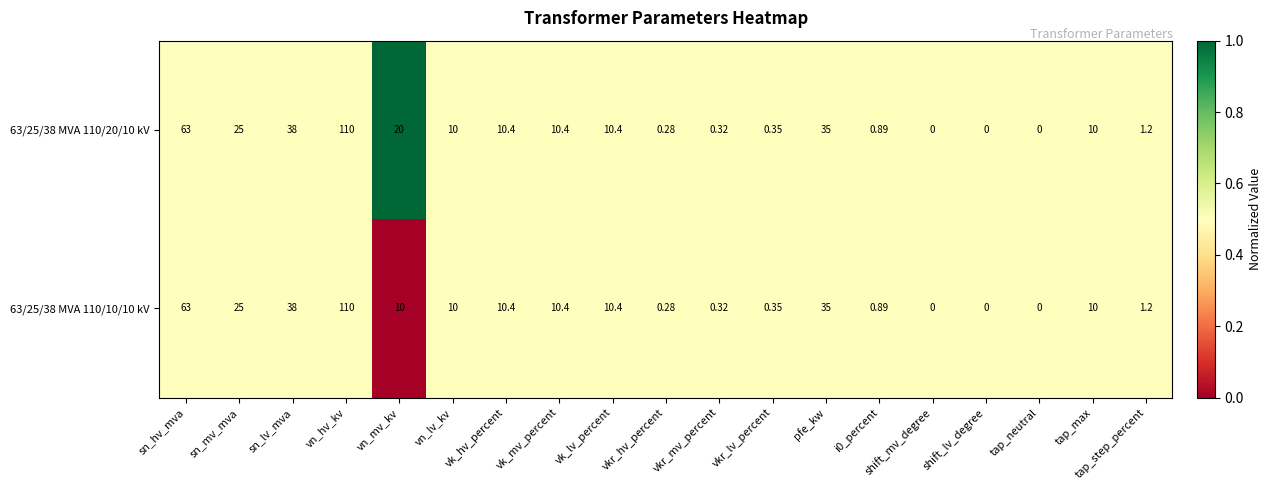

At which label is 63/25/38 MVA 110/10/10 kV closest to 55?

sn_hv_mva